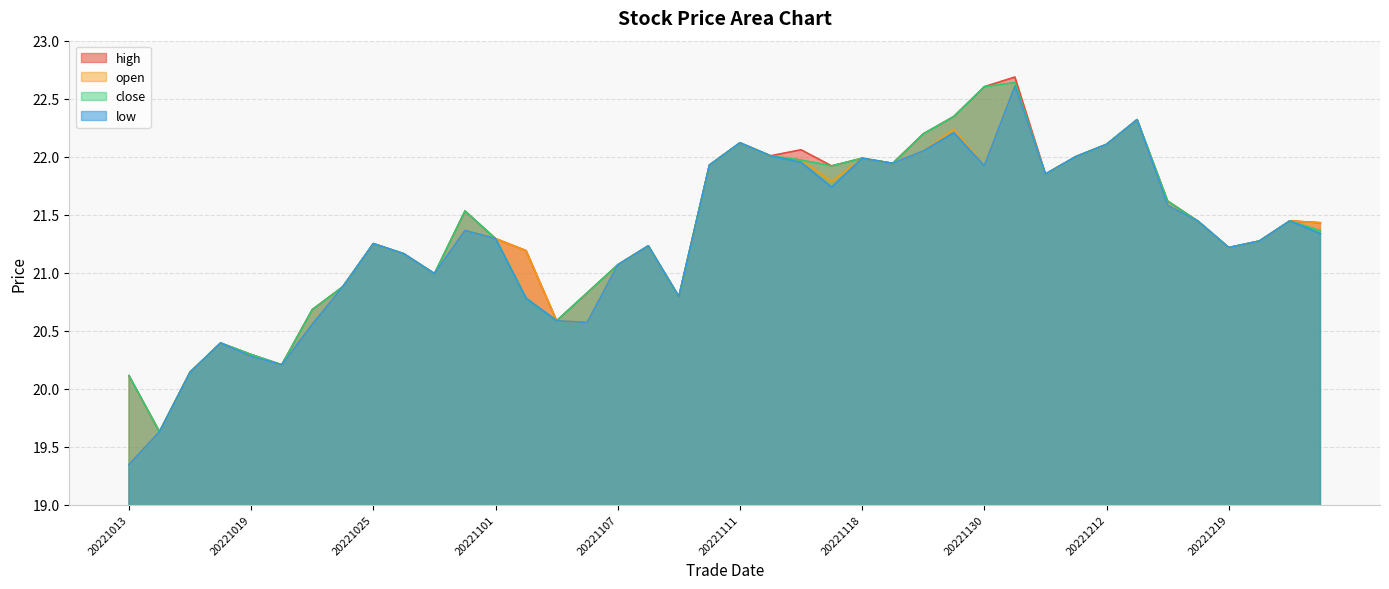

What is the total value across all series at 20221116?

88.0